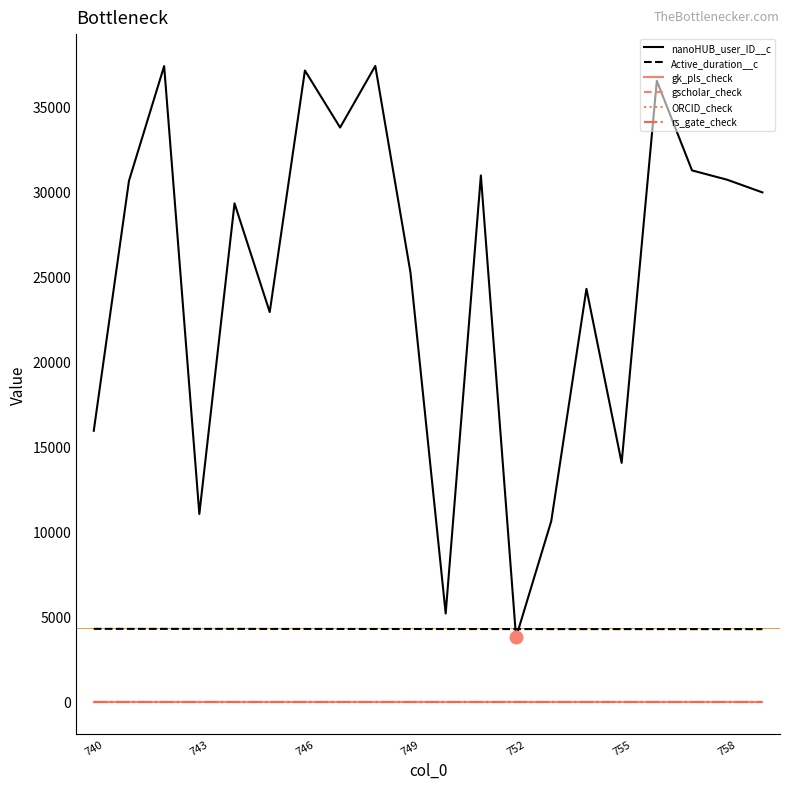

Does the chart have visible grid lines?

No